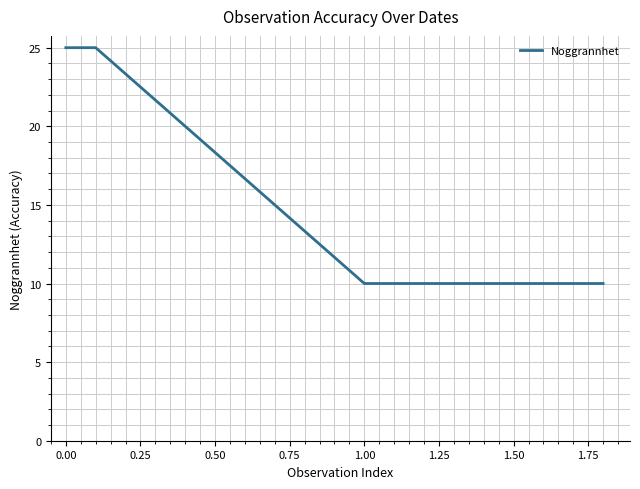

What is the smallest value displayed?

10